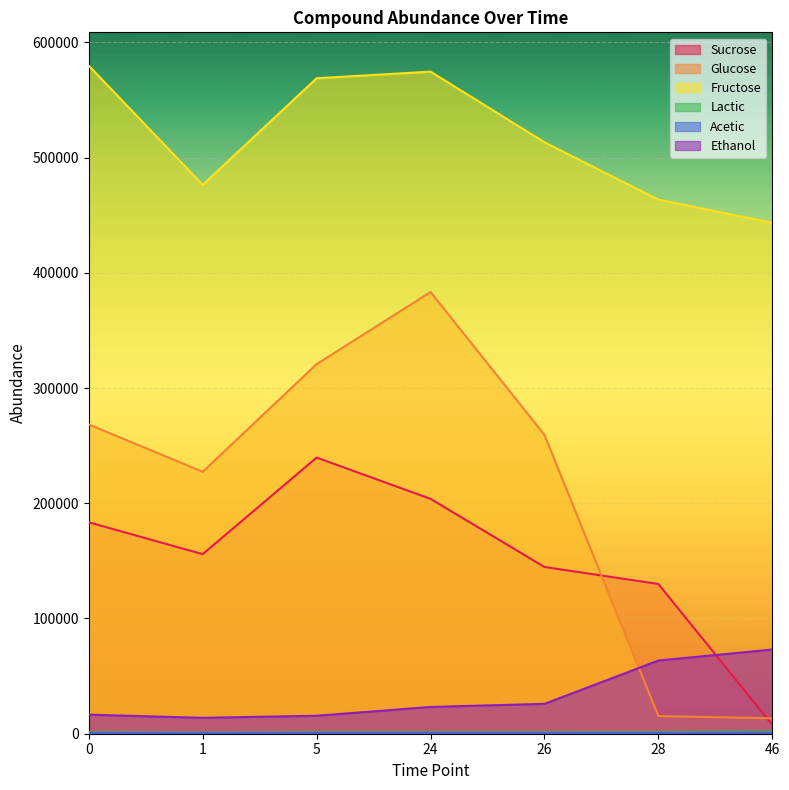

True or false: Sucrose and Acetic cross at least once.

False